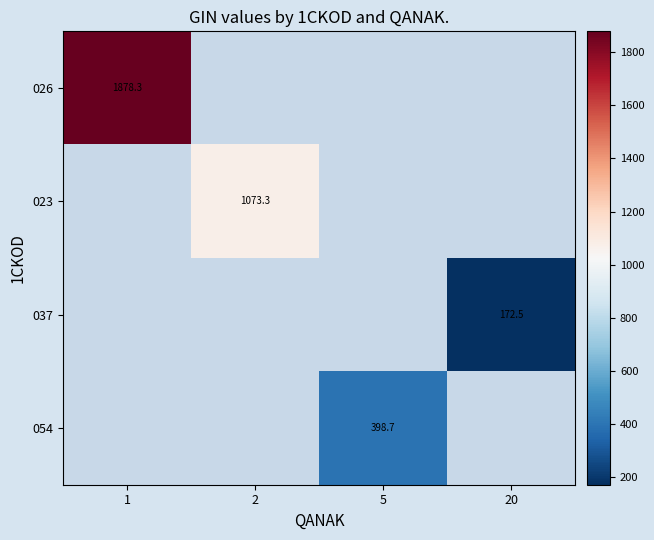

How many values in the 054 series exceed 398?

1